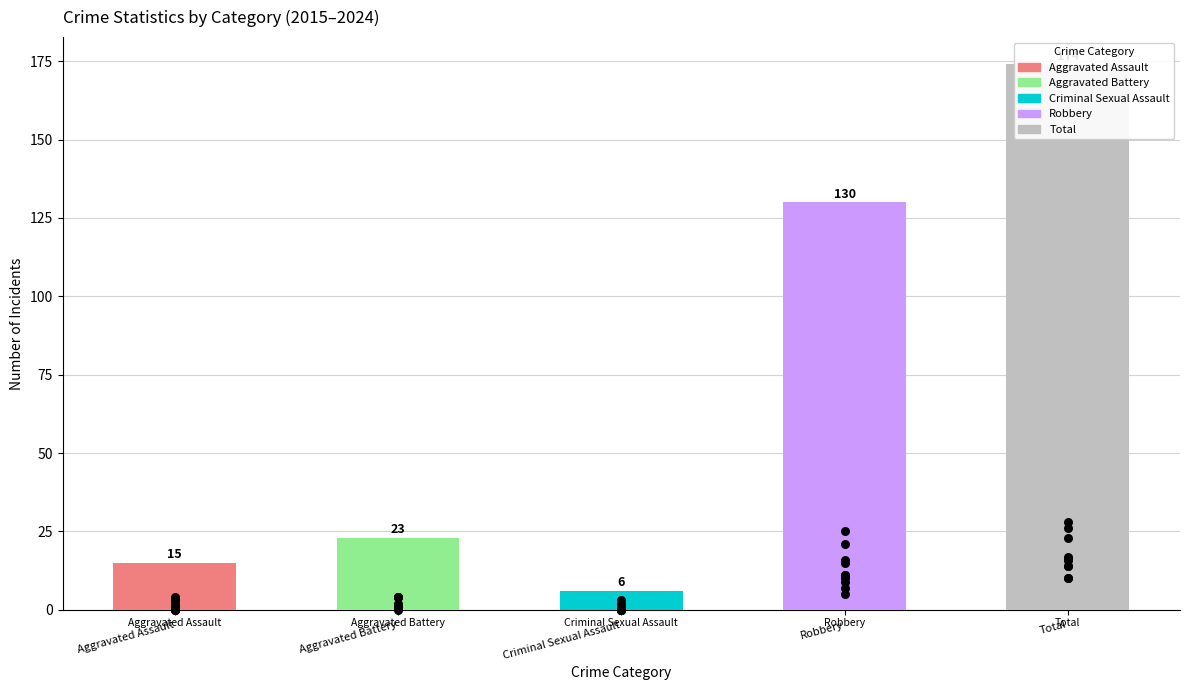

What is the change in value from Aggravated Battery to Robbery?

+107